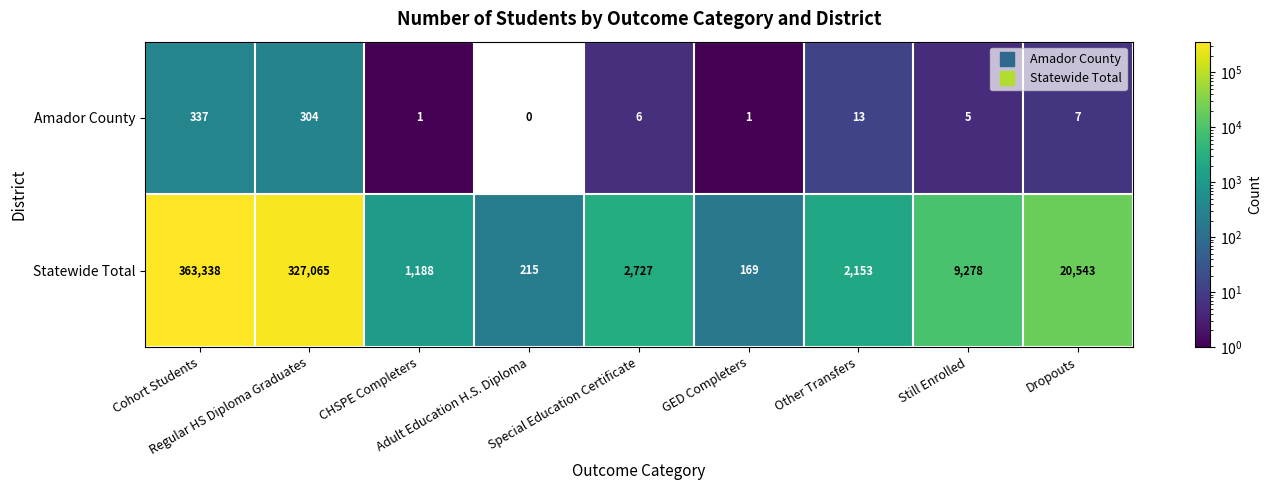

What is the highest value of the Statewide Total series?

363338